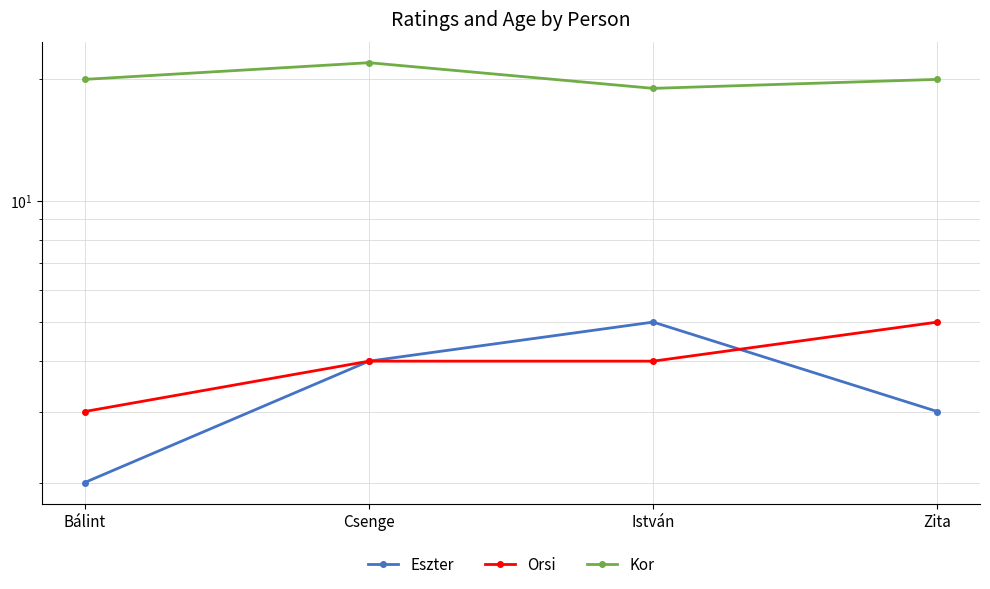

Is the value of Eszter at Bálint greater than the value of Kor at Csenge?

No